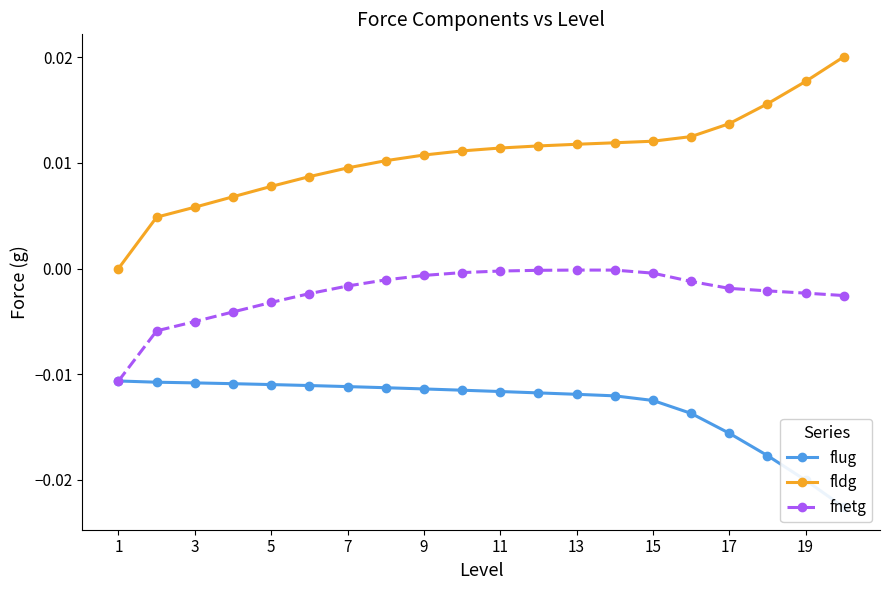

Rank the series by their maximum value, from highest to lowest.

fldg, fnetg, flug